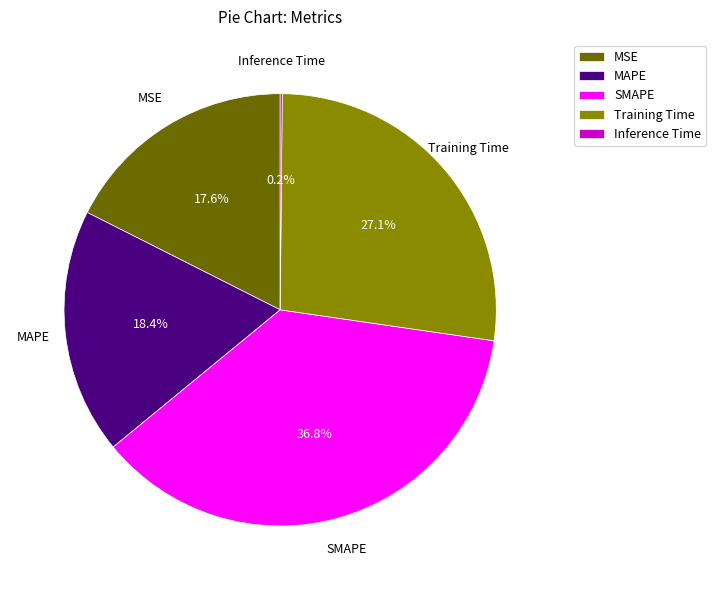

What percentage is NOT represented by MSE?

82.4%